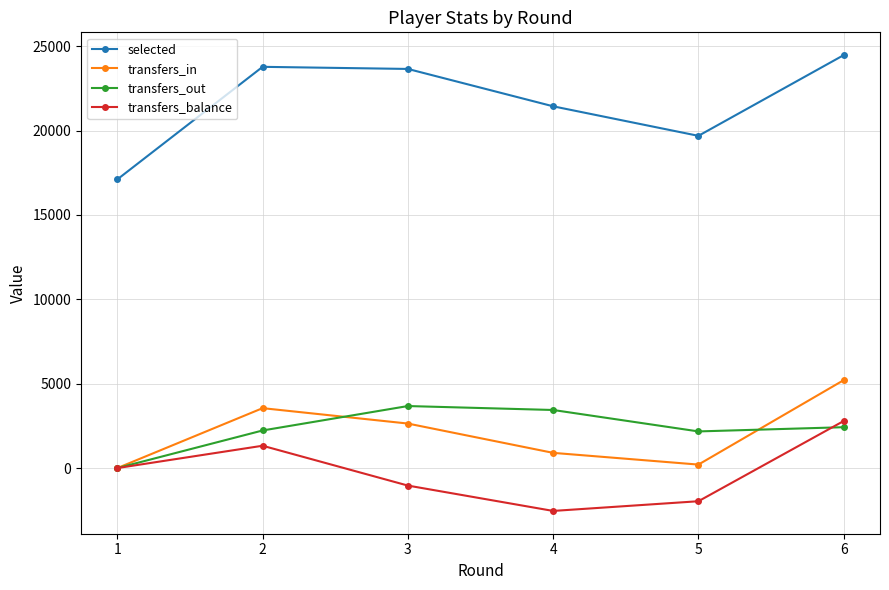

Read the transfers_out value at 4, to the nearest 50.

3450